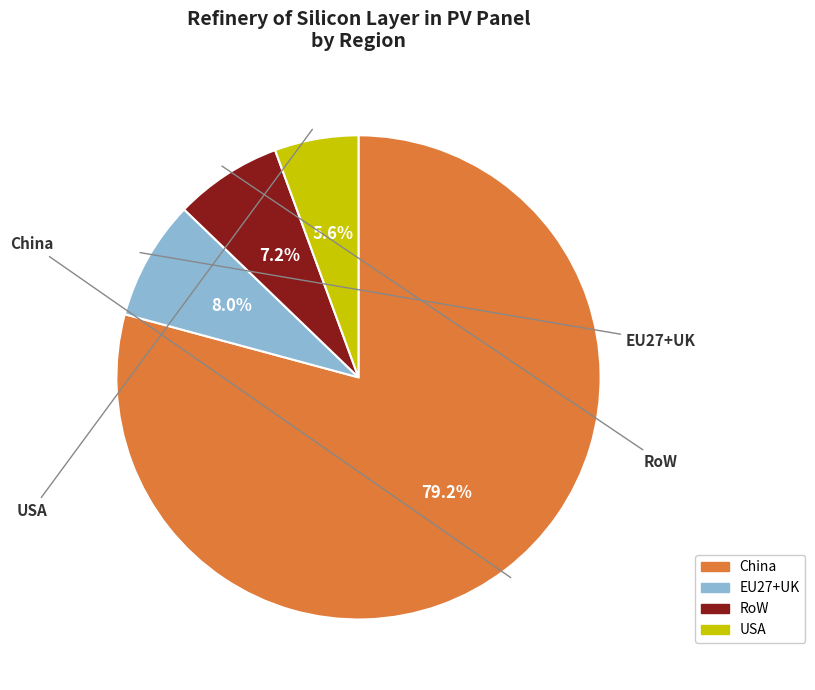

The China slice represents 65% of the pie. True or false?

False